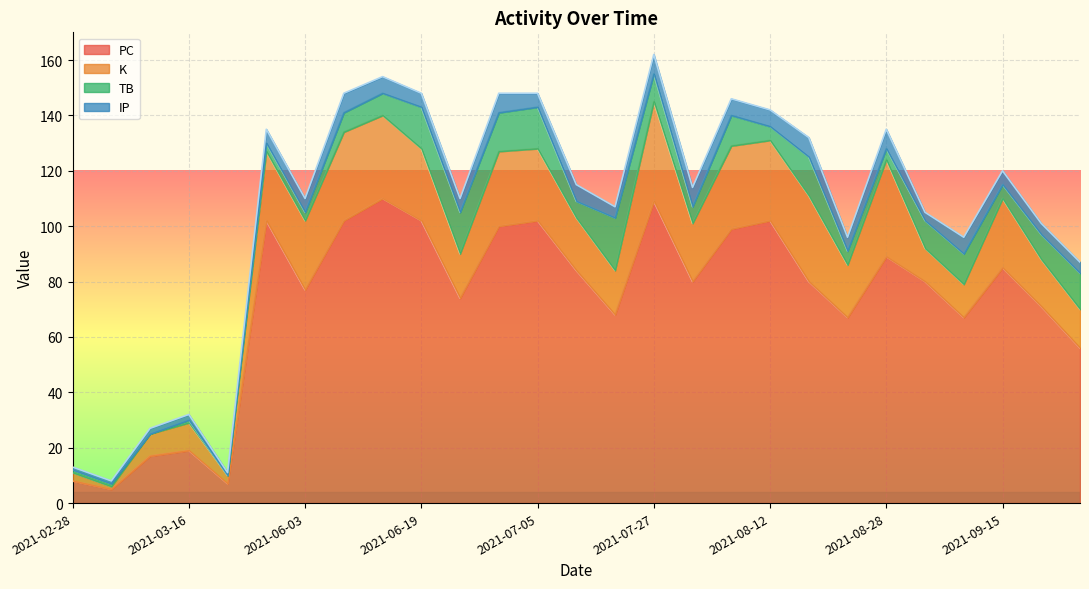

At which category is the sum across all series the highest?

2021-07-27